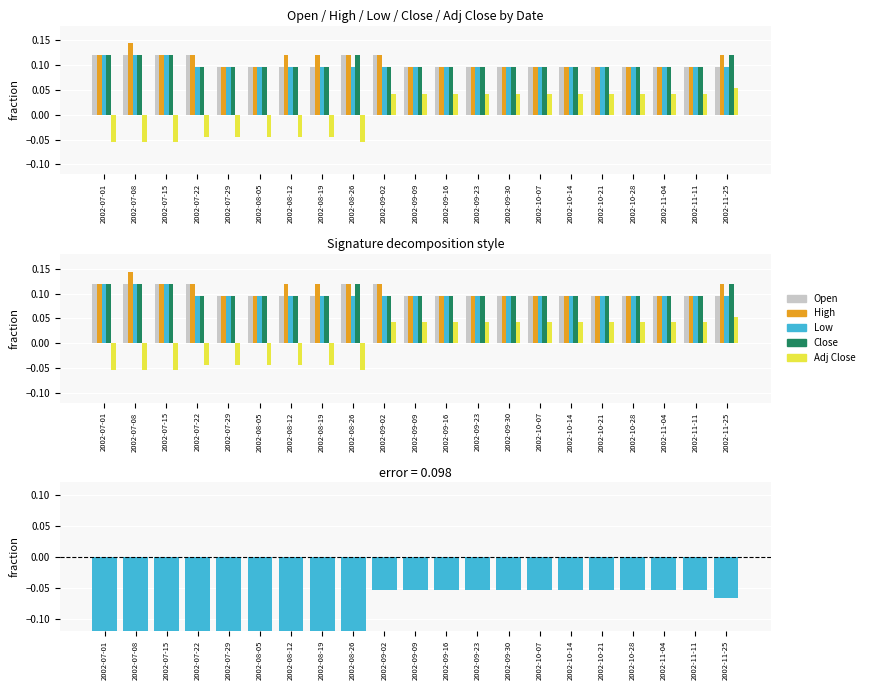

What is the total value across all series at 2002-09-09?

0.4